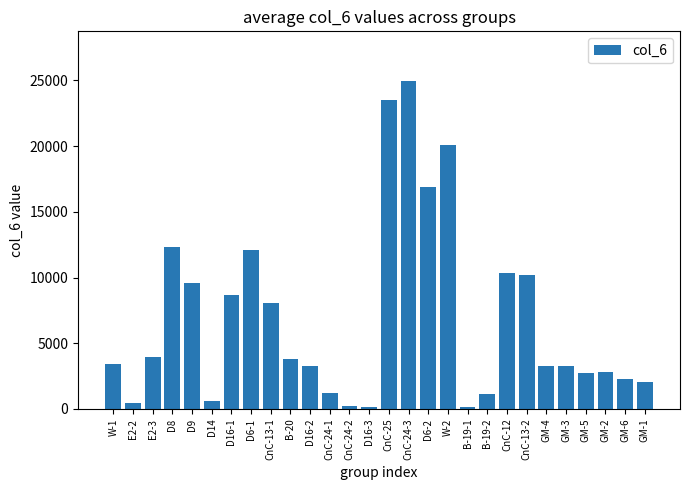

What value does the data have at CnC-24-3?

24990